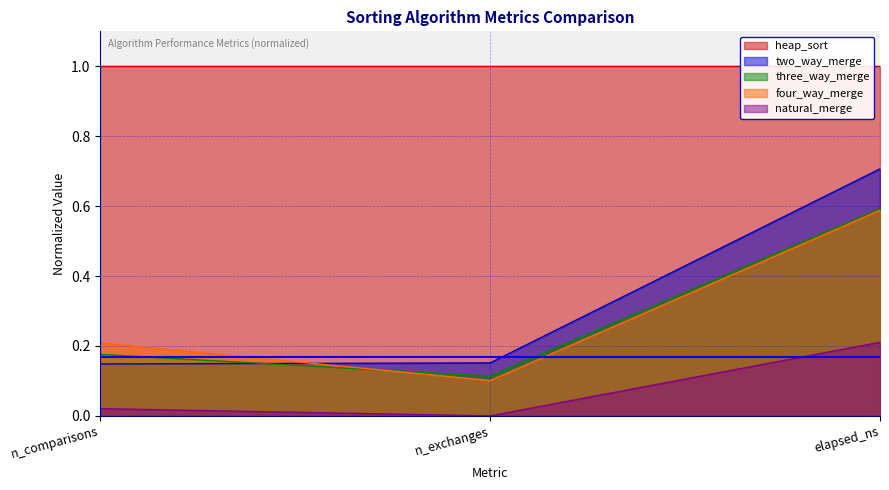

What are all the series names shown in the legend?

heap_sort, two_way_merge, three_way_merge, four_way_merge, natural_merge